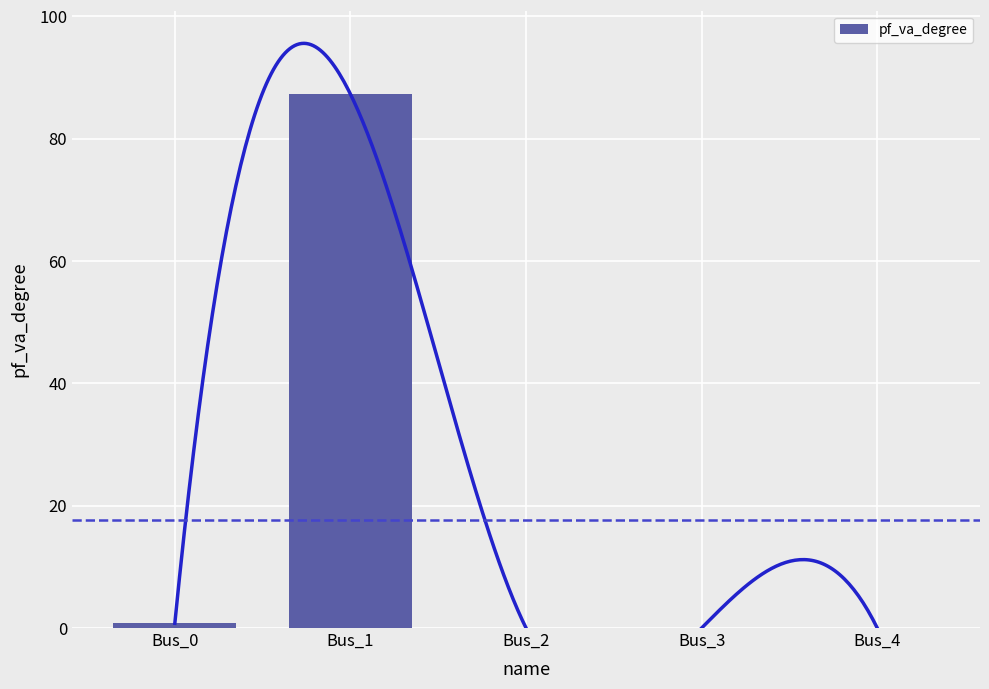

Reading left to right, what are all the values shown in this chart?

0.8	87.3	0.0	0.0	0.0